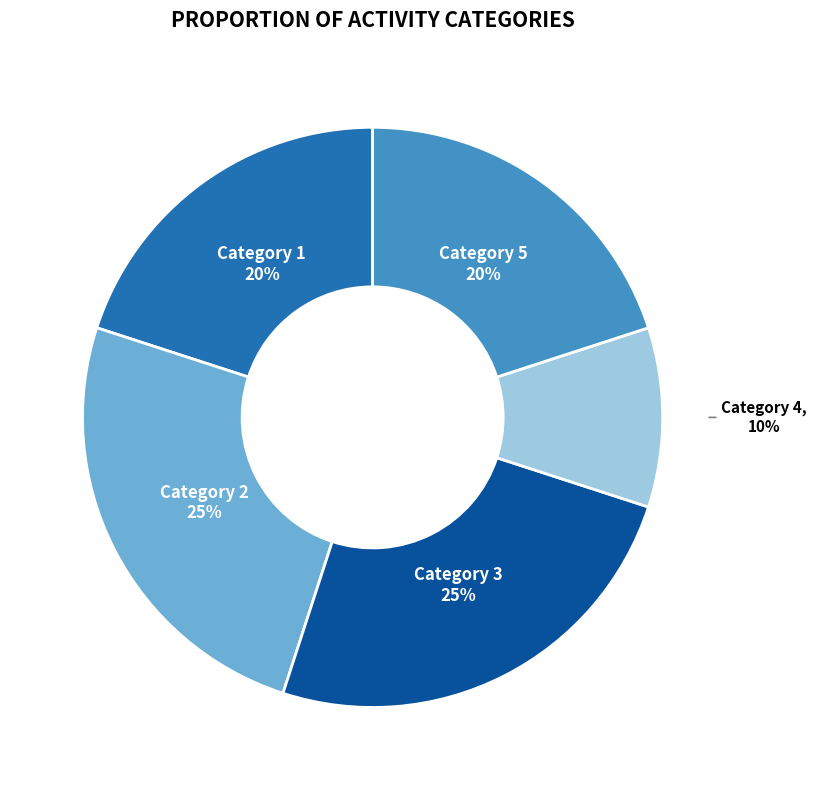

To the nearest percent, what portion does Category 1 represent?

20%